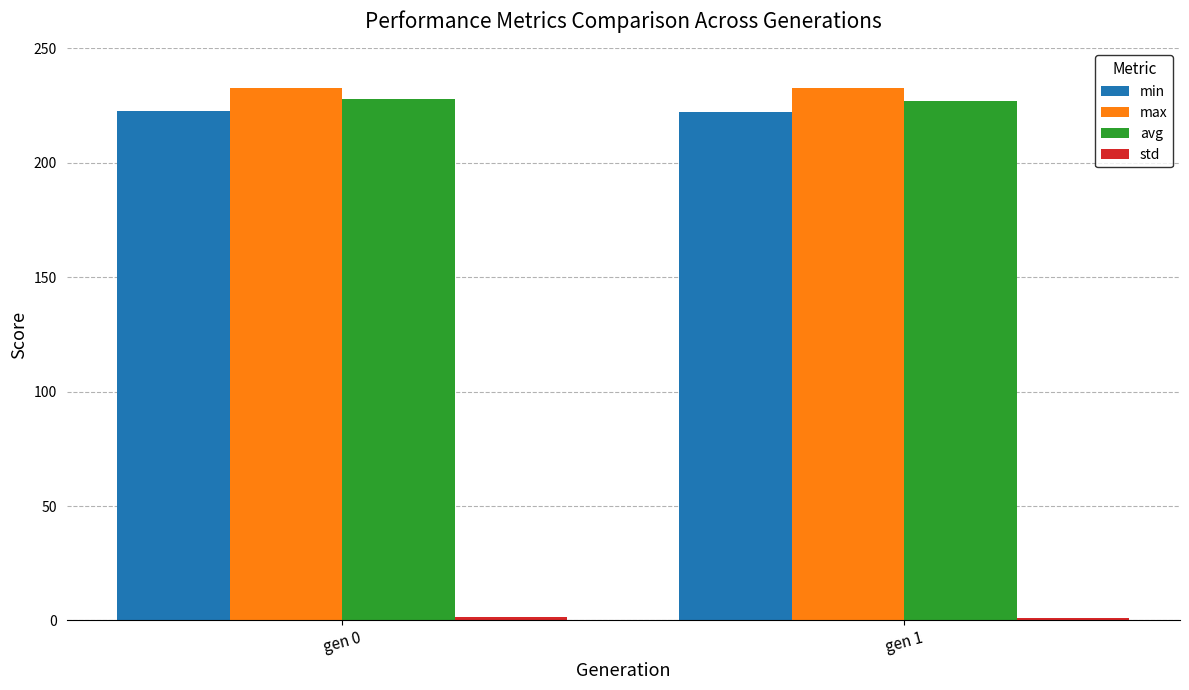

What is the greatest value displayed?

232.8